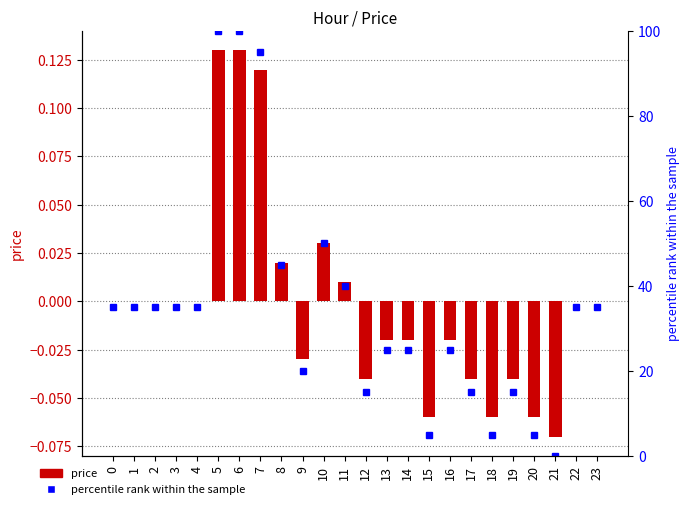

At which label does percentile rank within the sample reach its peak?

5